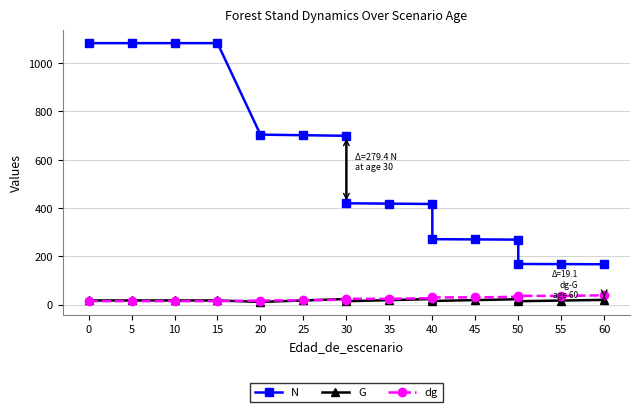

True or false: G has a value of 18.3 at 35.

True